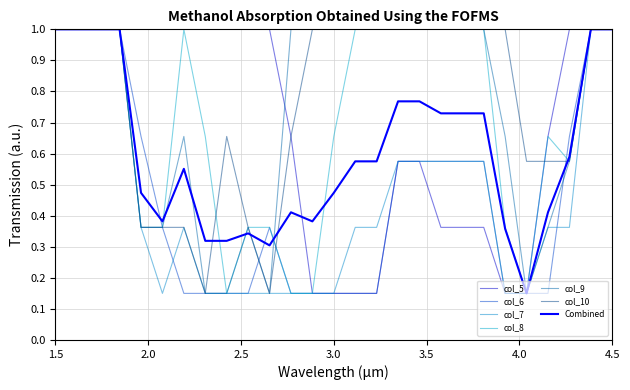

Which series has the largest range (max minus min)?

col_5